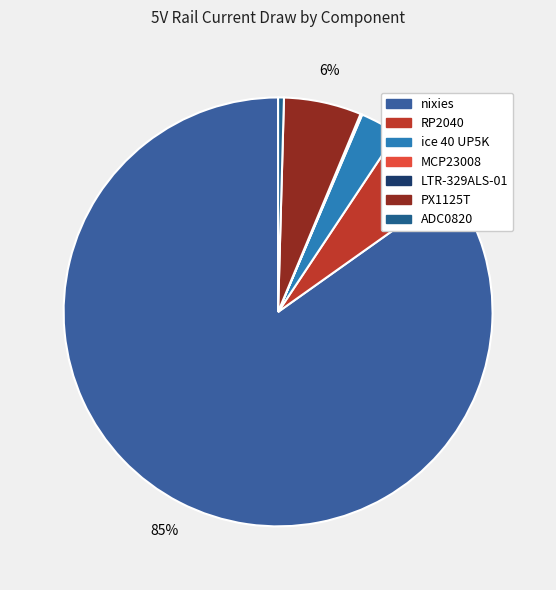

What is the change in value from RP2040 to ADC0820?

-92.5